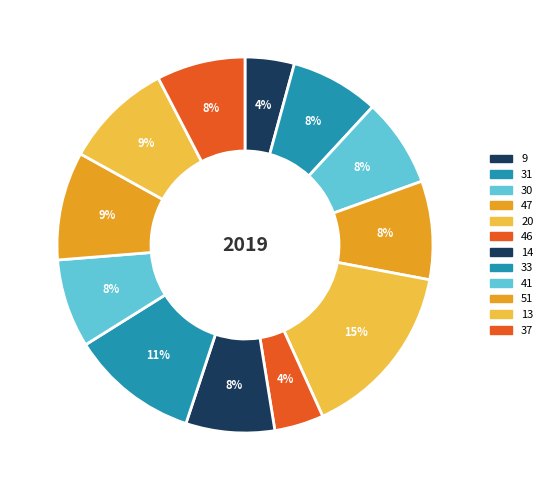

Does 46 represent more than half of the total?

No